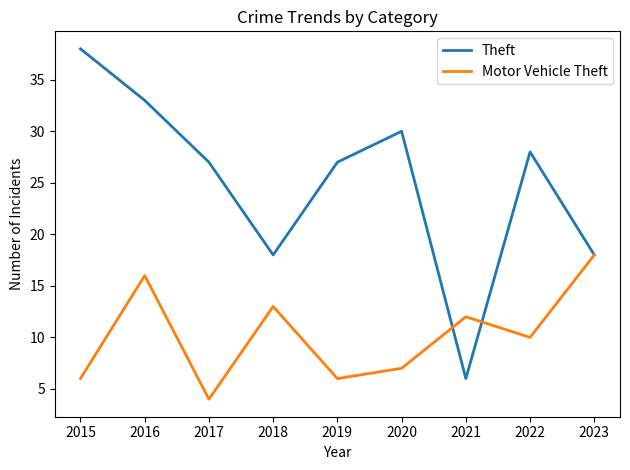

Rank the series at 2020 from lowest to highest value.

Motor Vehicle Theft, Theft